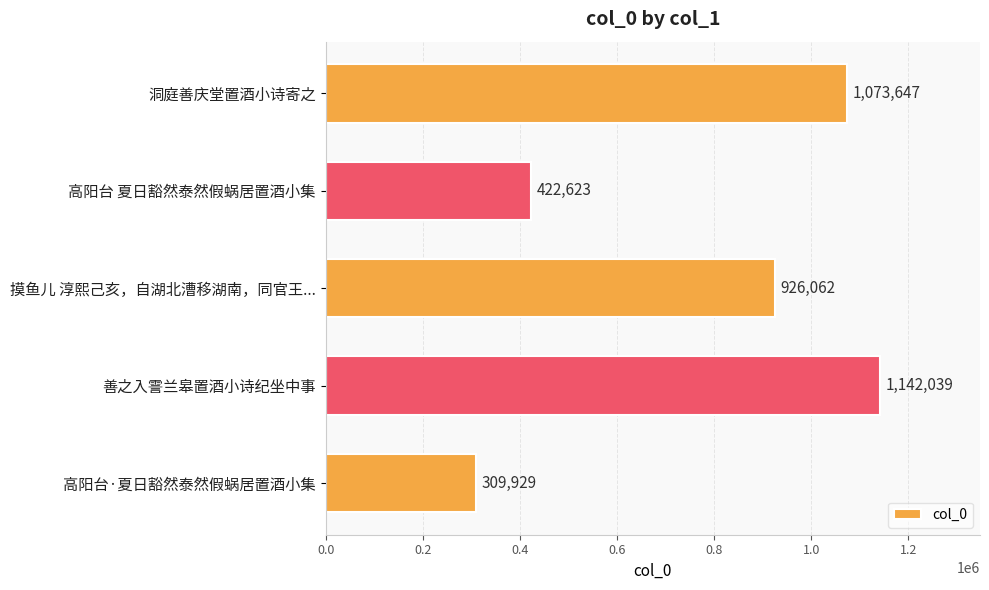

Where is the data nearest to the value 725984?

摸鱼儿 淳熙己亥，自湖北漕移湖南，同官王...